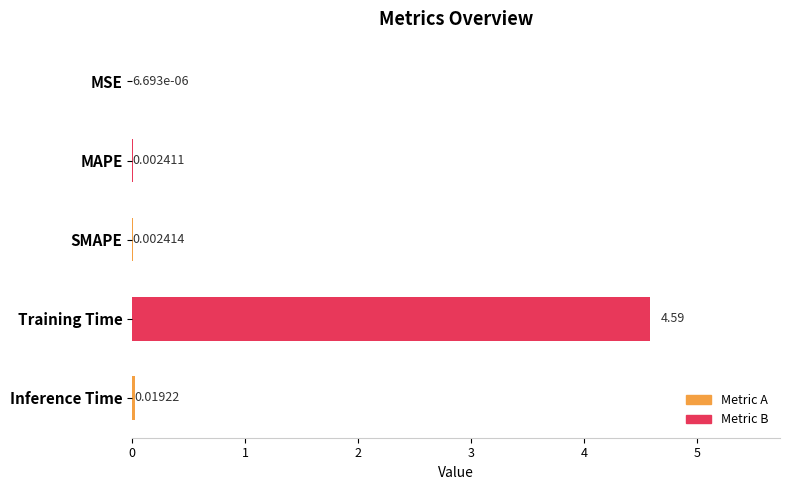

What is the value of the 4th bar from the left?

4.6